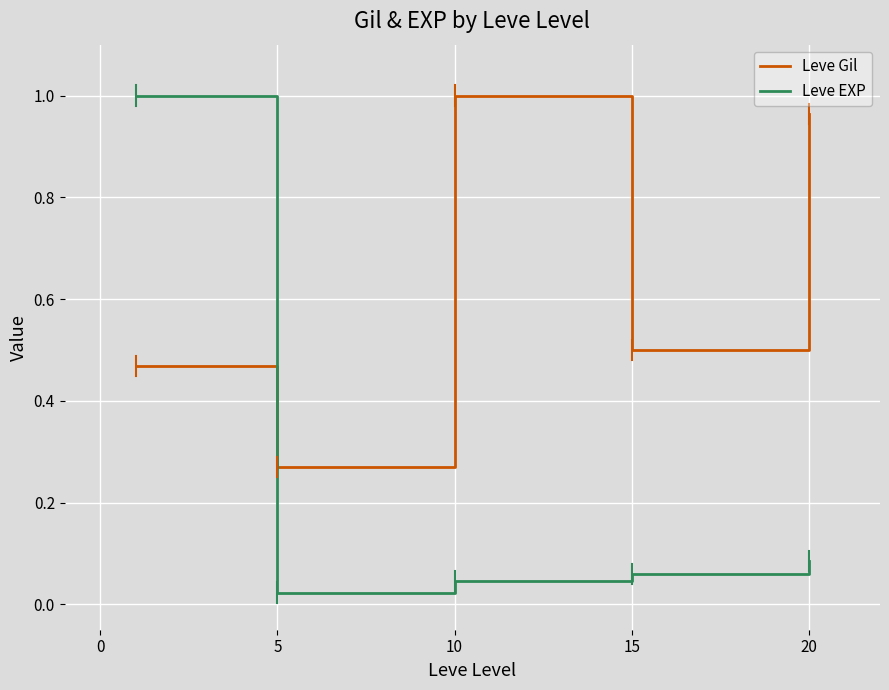

How many intersections are there between Leve EXP and Leve Gil?

1